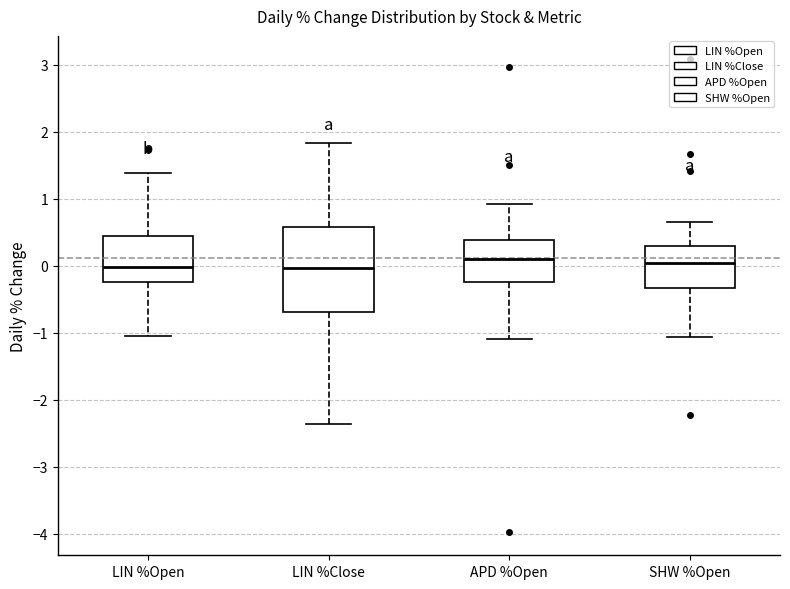

Reading left to right, transcribe this box plot: for each box, give where its median line is, the range the box spans, and where its two whiskers end, as read against the y-axis. The values are not printed on the chart, so give them approximately, as read against the axis.

LIN %Open: median 0.0, box -0.2 to 0.4, whiskers -1.0 to 1.4
LIN %Close: median 0.0, box -0.7 to 0.6, whiskers -2.4 to 1.8
APD %Open: median 0.1, box -0.2 to 0.4, whiskers -1.1 to 0.9
SHW %Open: median 0.0, box -0.3 to 0.3, whiskers -1.1 to 0.7